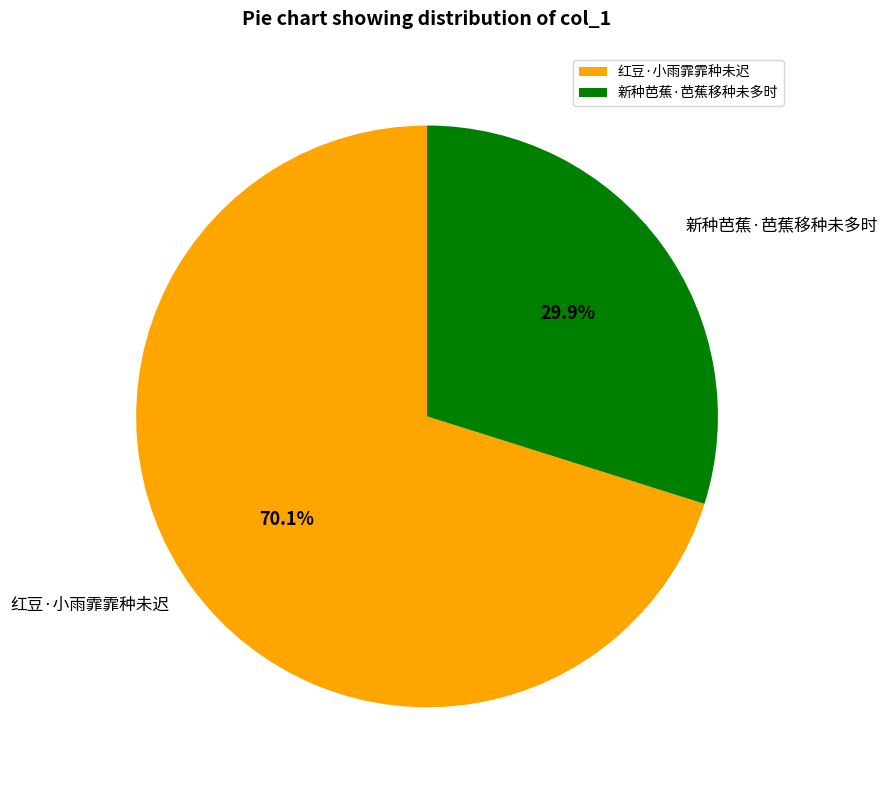

True or false: 新种芭蕉·芭蕉移种未多时 accounts for 23% of the total.

False